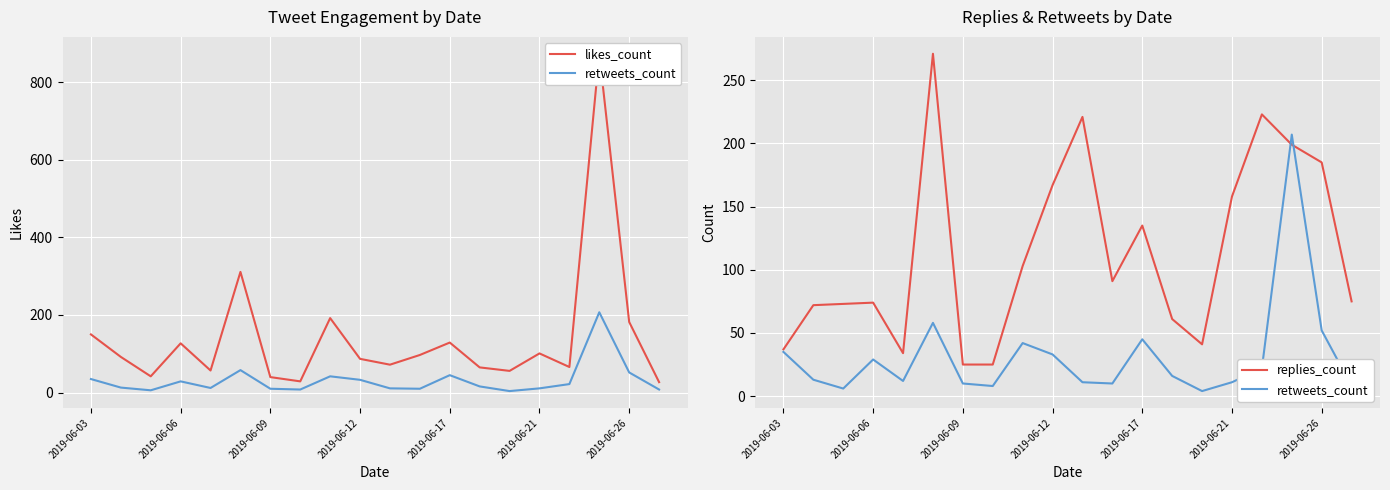

True or false: replies_count has a value of 440 at 2019-06-21.

False